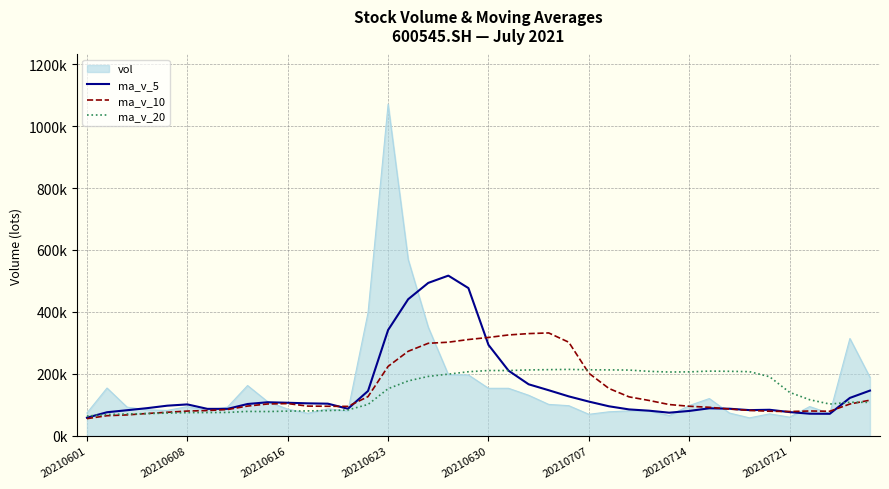

At which label does ma_v_5 reach its minimum?

20210601